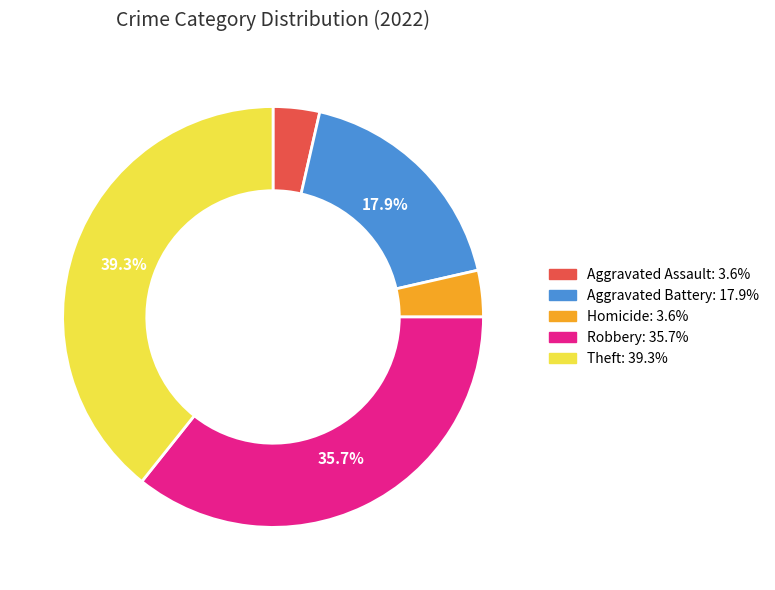

Is there a majority slice in this chart?

No